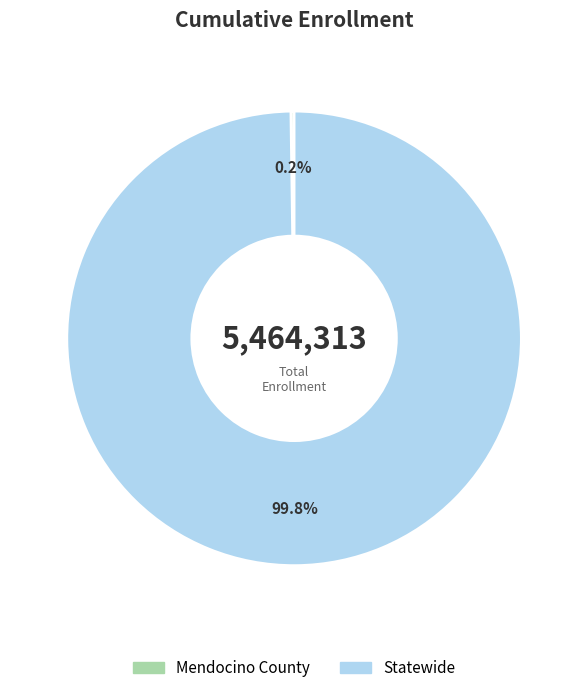

Which slice represents more than half of the pie?

Statewide